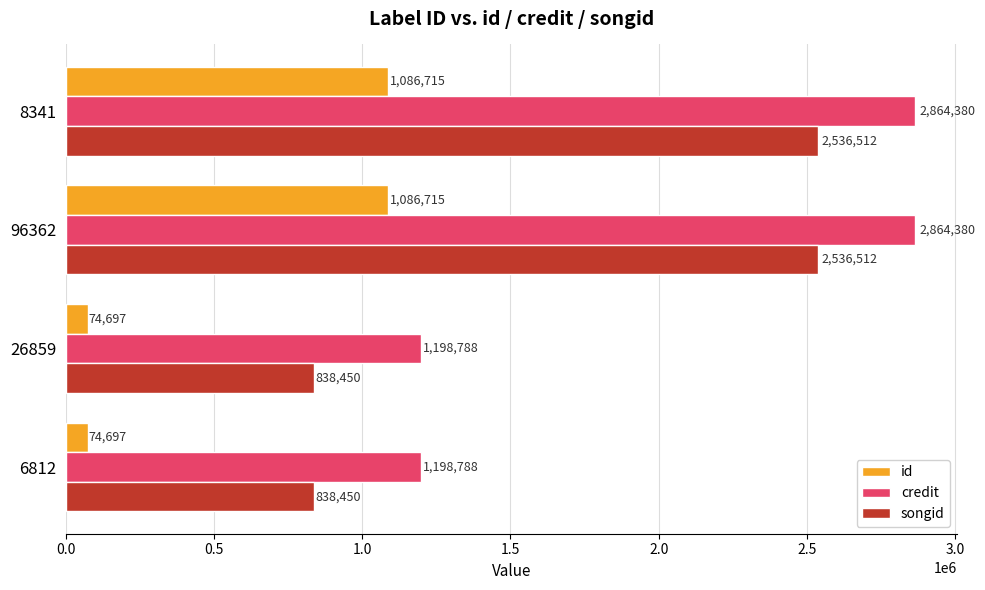

What is the total value across all series at 6812?

2111935